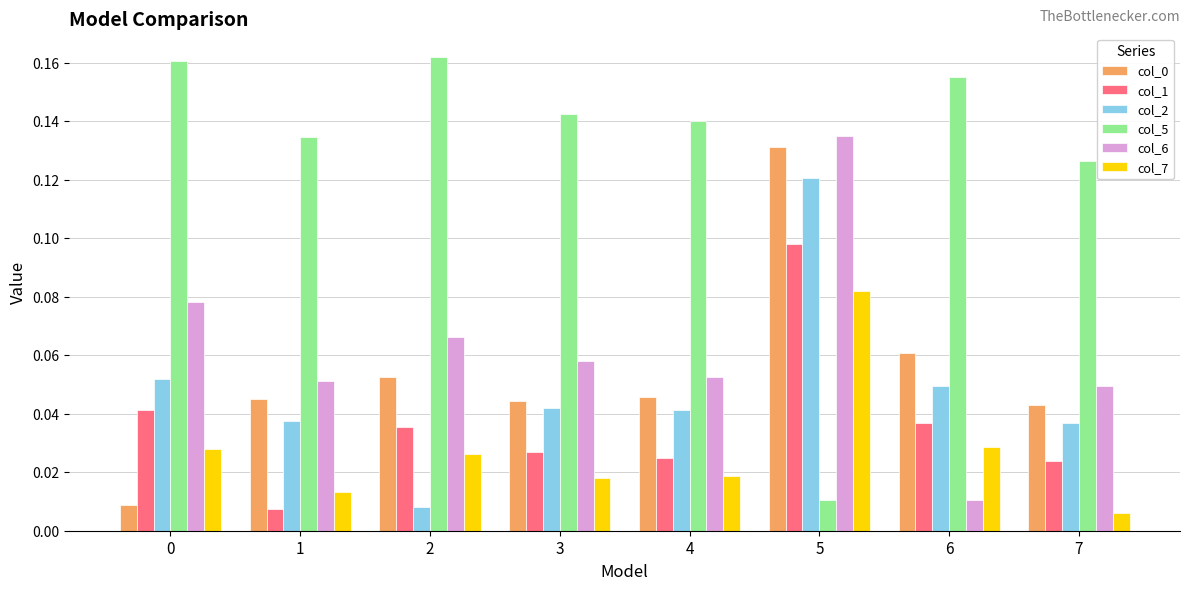

What is the sum of all col_6 values?

0.5